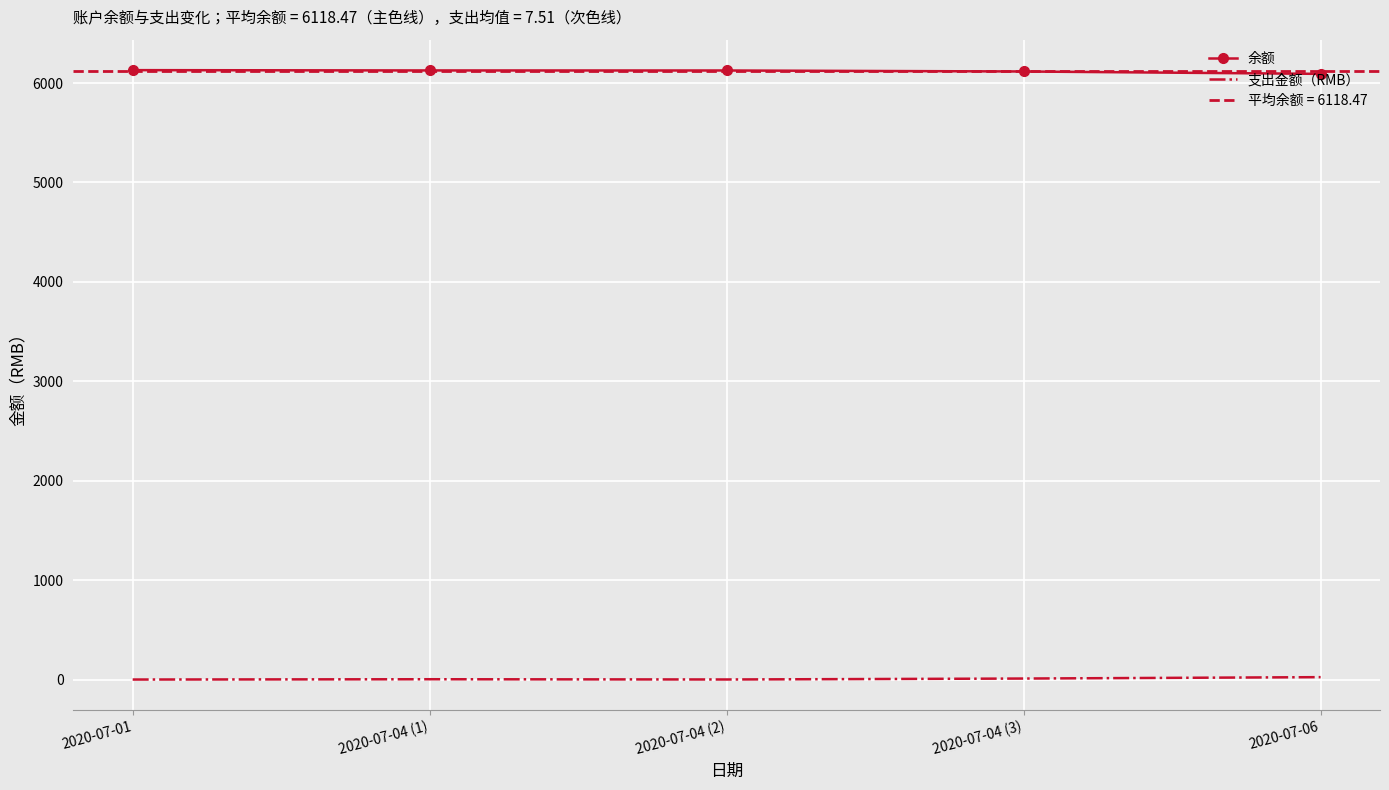

Reading left to right, transcribe all the data shown in this chart.

余额: 6130.0	6127.0	6126.5	6116.5	6092.5
支出金额（RMB）: 0.0	3.0	0.5	10.0	24.0